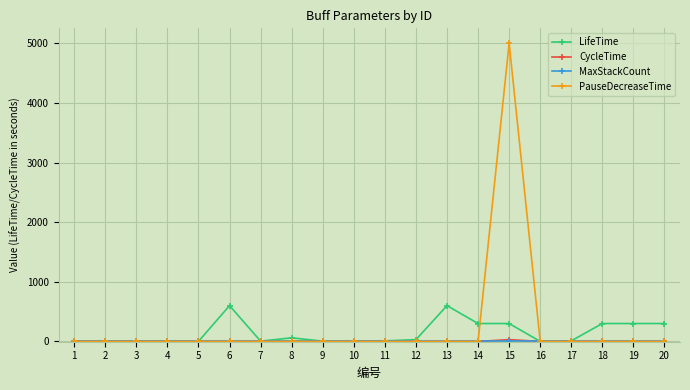

At which category is the sum across all series the highest?

15